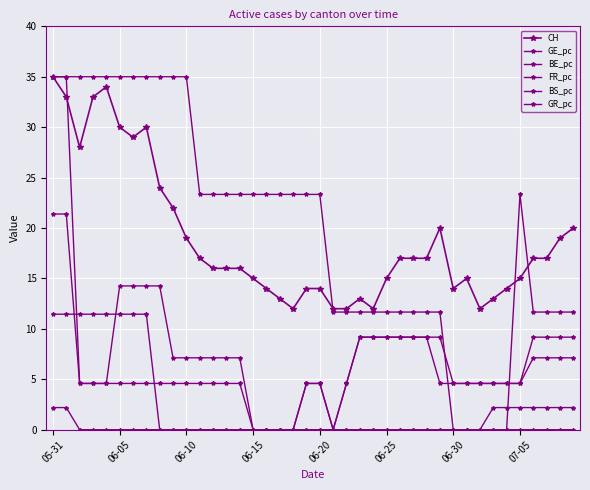

How many lines are shown in the chart?

6